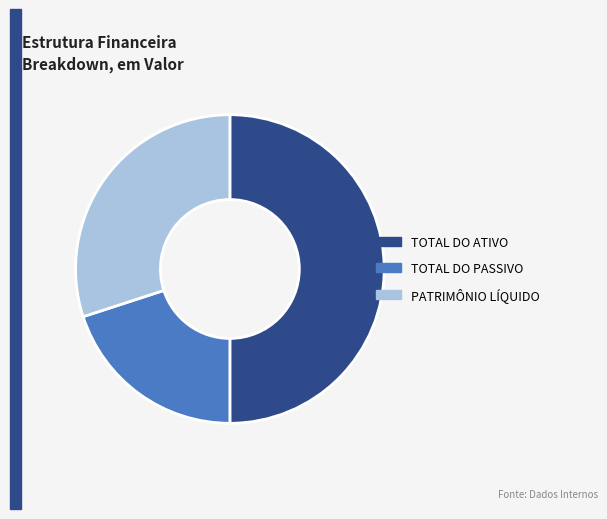

Combined, do TOTAL DO PASSIVO and TOTAL DO ATIVO account for over 50%?

Yes